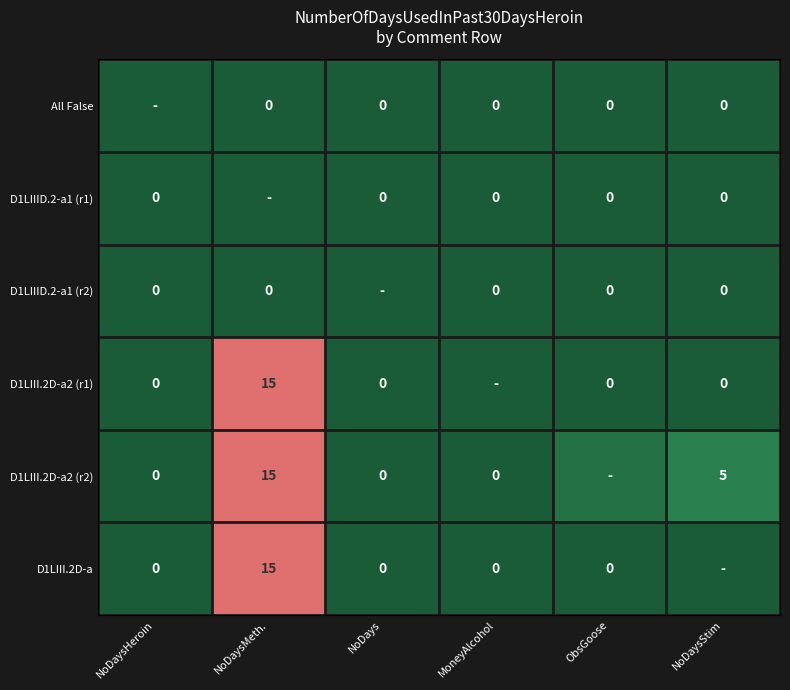

Is it true that D1LIII.2D-a2 (r2) equals 5 at NoDaysStim?

True